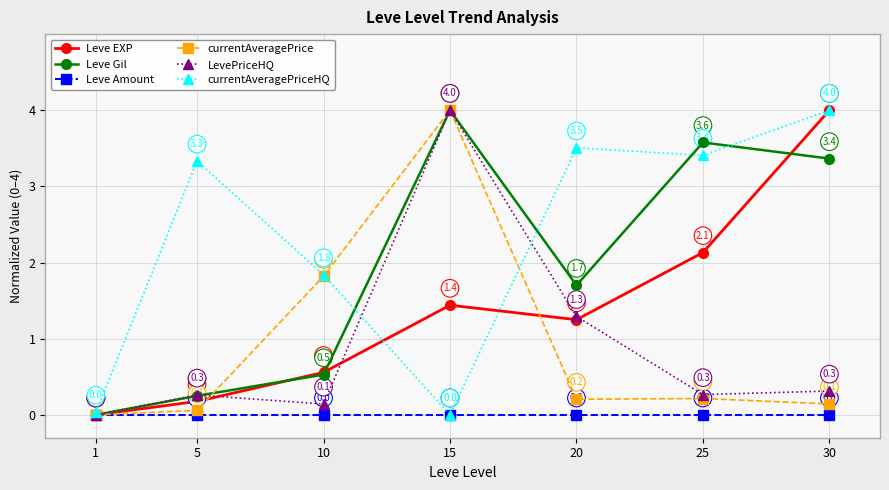

How many series are shown in this chart?

6